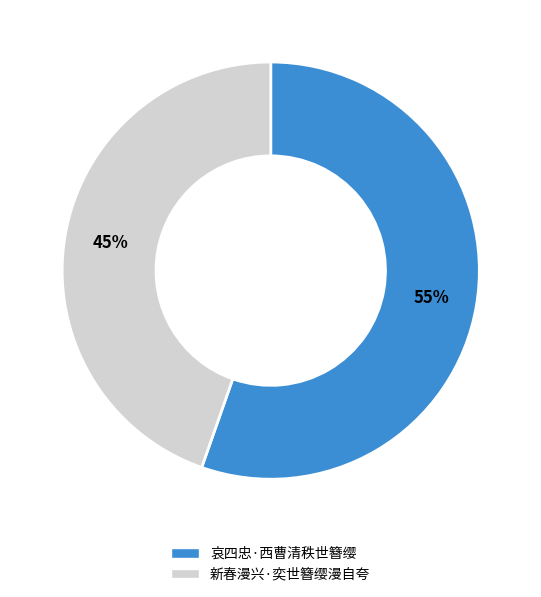

To the nearest percent, what is the combined percentage of 哀四忠·西曹清秩世簪缨 and 新春漫兴·奕世簪缨漫自夸?

100%